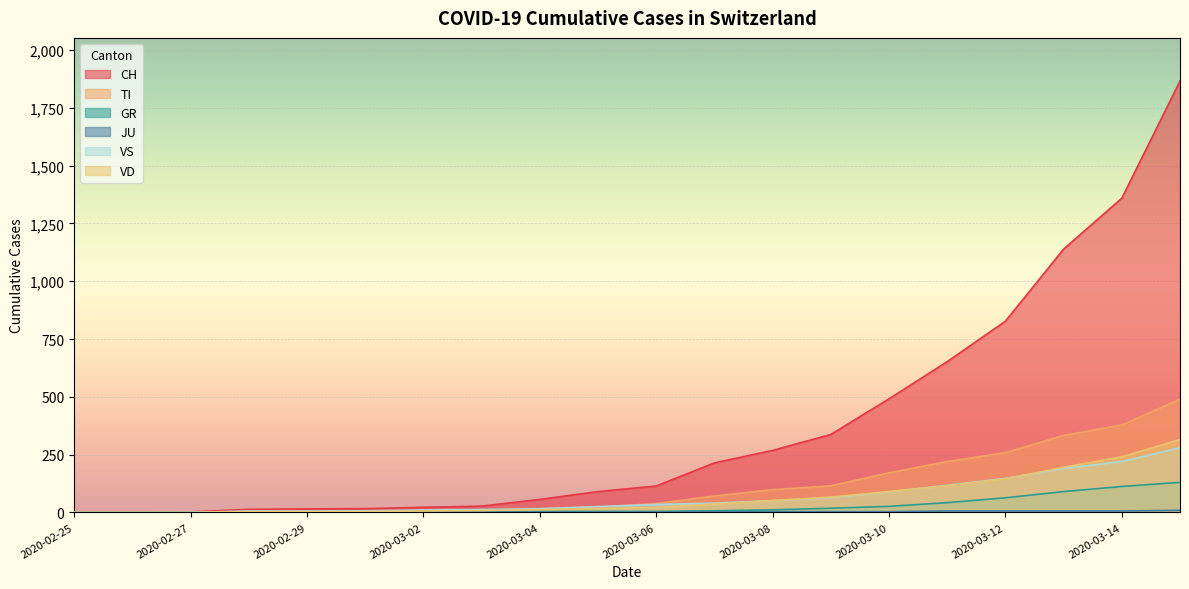

Which series ends up on top after the final intersection of JU and VD?

VD